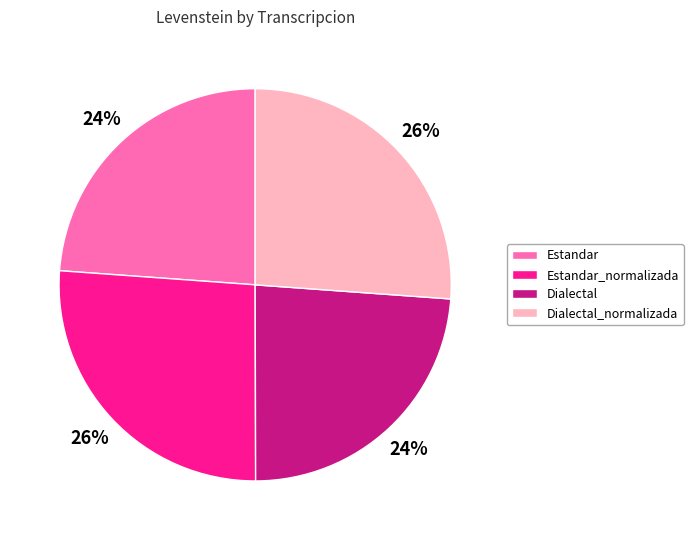

Is Estandar the majority of the pie?

No